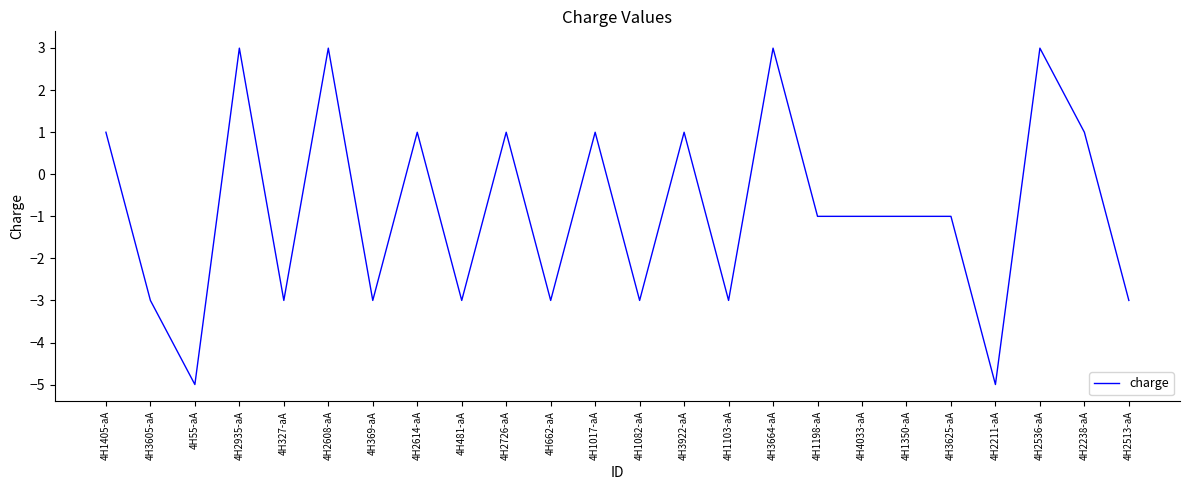

What position from the right is 4H1405-aA?

24